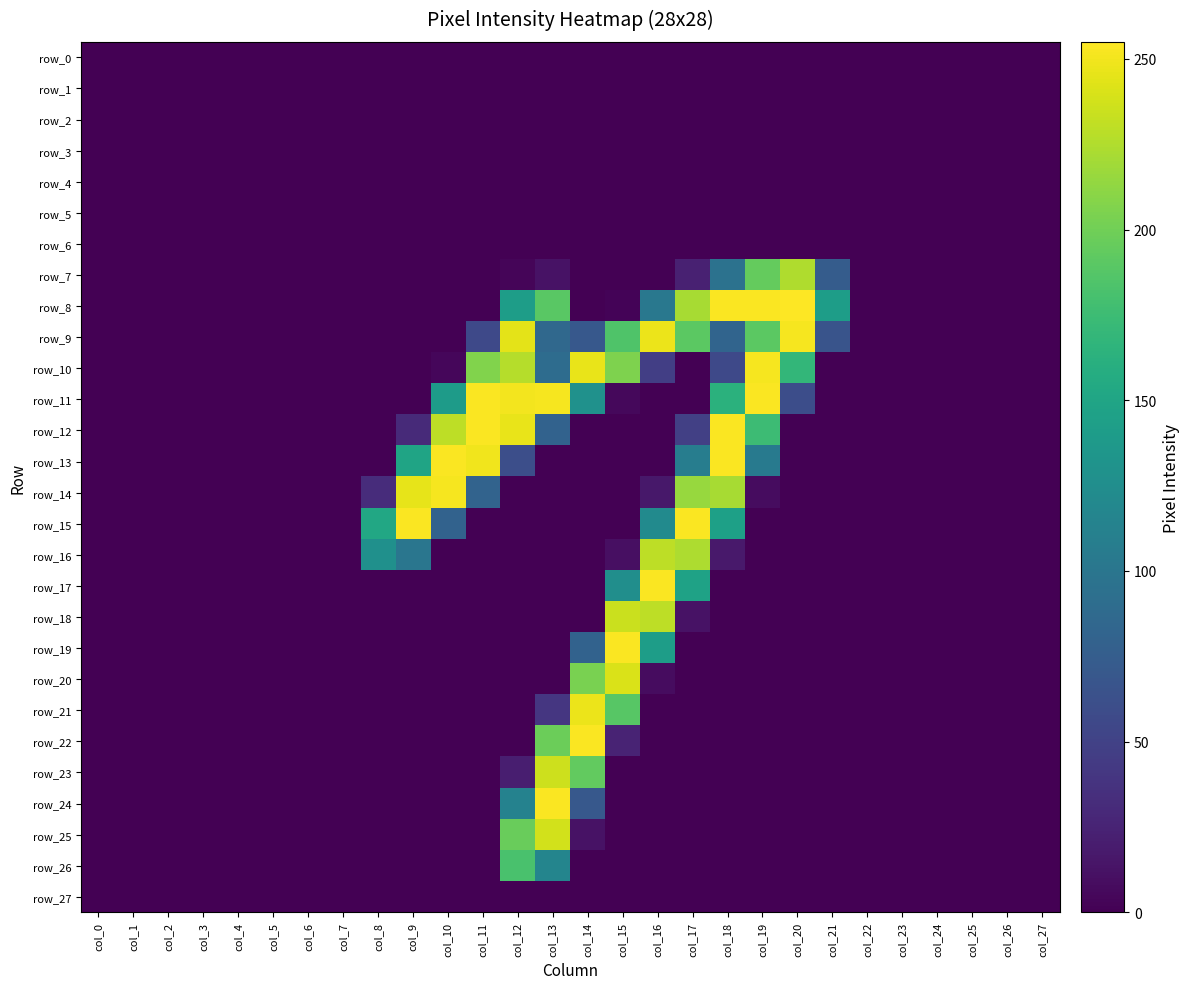

Which series has the largest total across all categories?

row_9